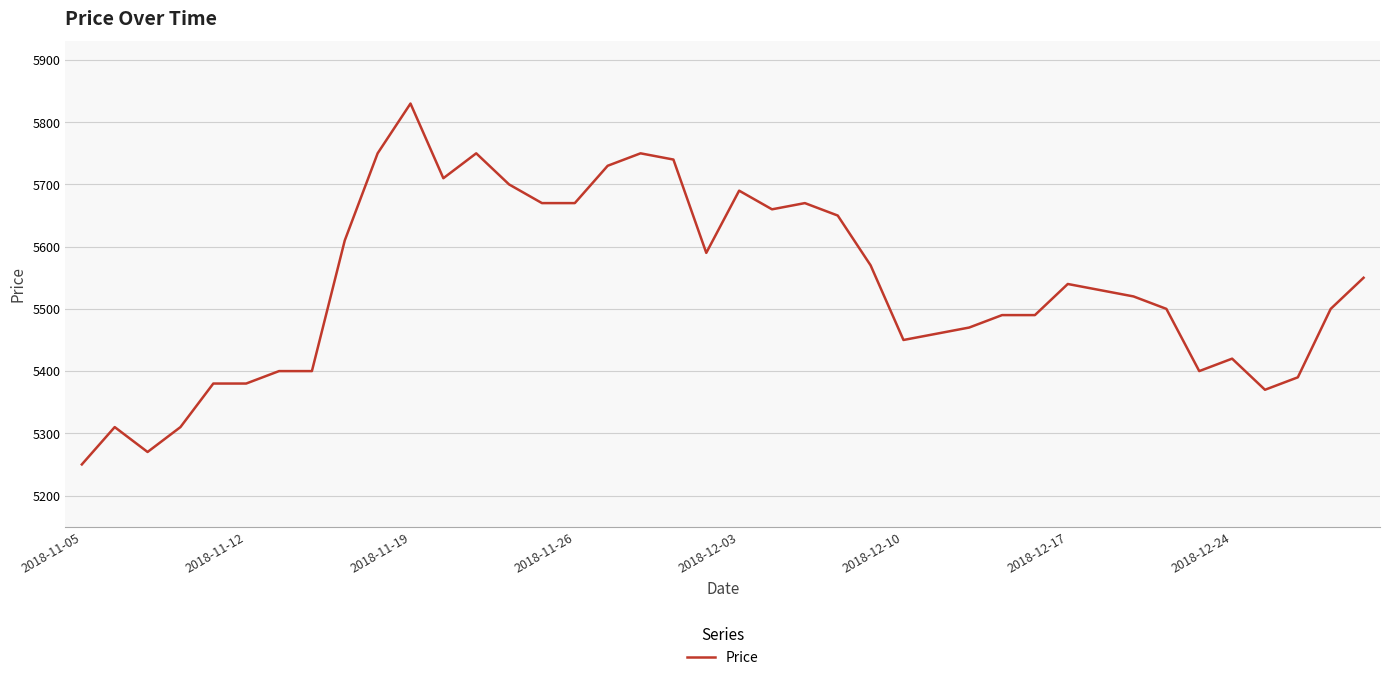

What is the smallest value displayed?

5250